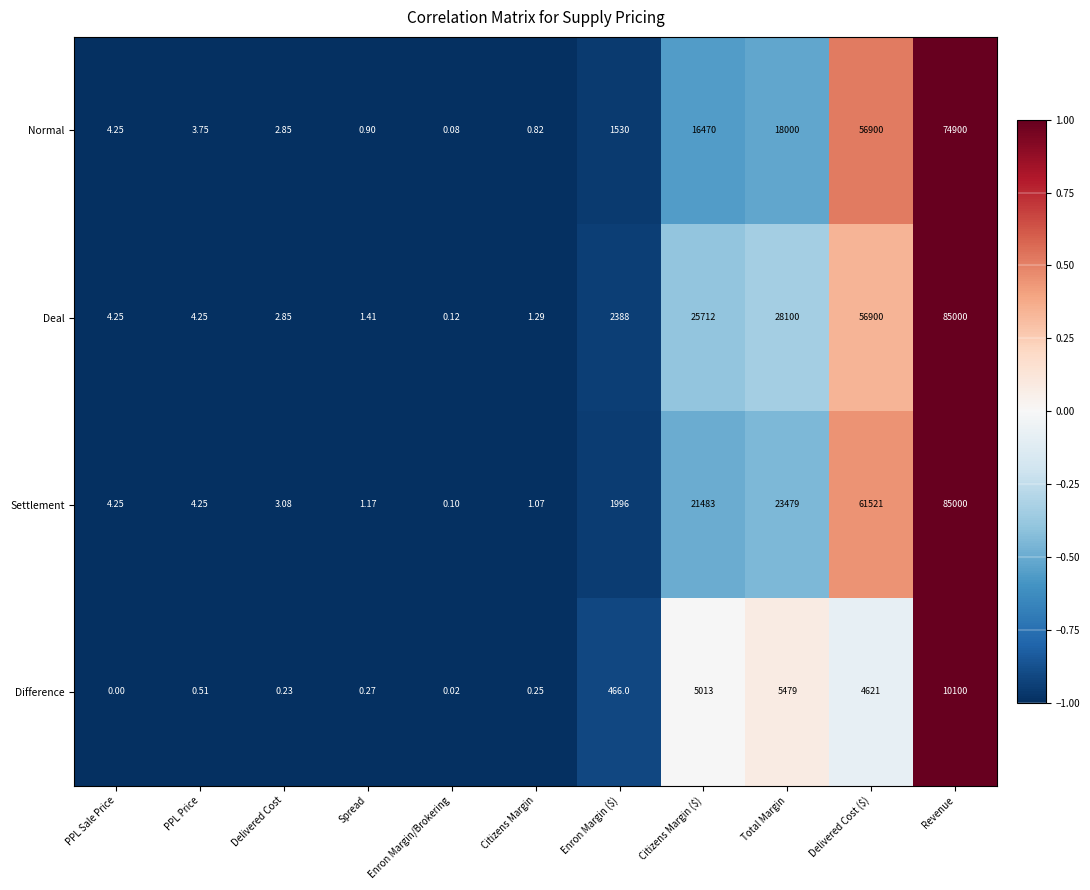

Rank the series at Citizens Margin from highest to lowest value.

Deal, Settlement, Normal, Difference